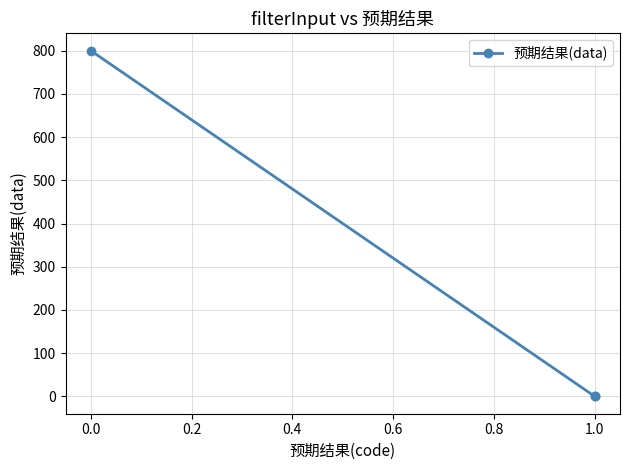

Is this an area chart (filled region under the line)?

No